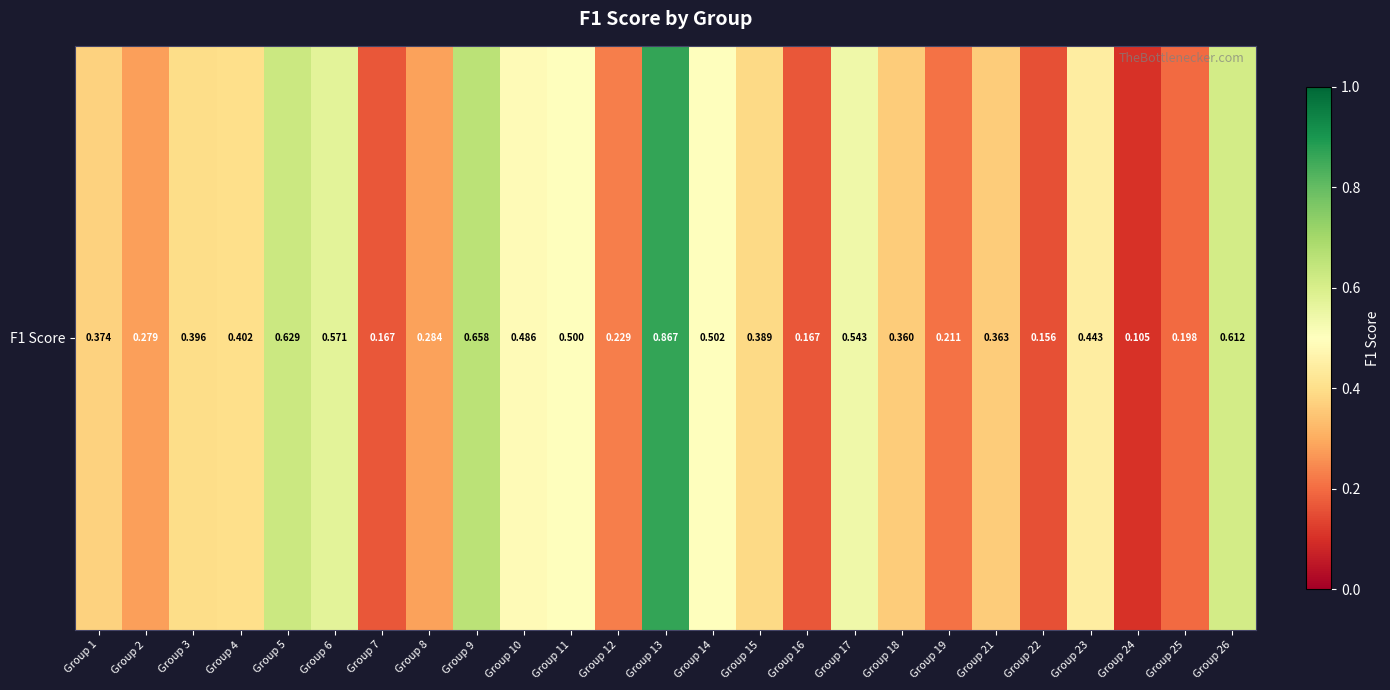

Reading left to right, extract all data points from this chart.

Group 1=0.4	Group 2=0.3	Group 3=0.4	Group 4=0.4	Group 5=0.6	Group 6=0.6	Group 7=0.2	Group 8=0.3	Group 9=0.7	Group 10=0.5	Group 11=0.5	Group 12=0.2	Group 13=0.9	Group 14=0.5	Group 15=0.4	Group 16=0.2	Group 17=0.5	Group 18=0.4	Group 19=0.2	Group 21=0.4	Group 22=0.2	Group 23=0.4	Group 24=0.1	Group 25=0.2	Group 26=0.6